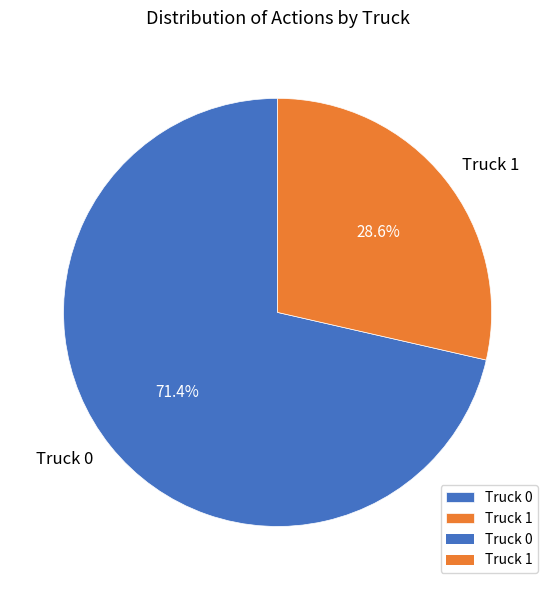

To the nearest percent, what portion does Truck 0 represent?

71%